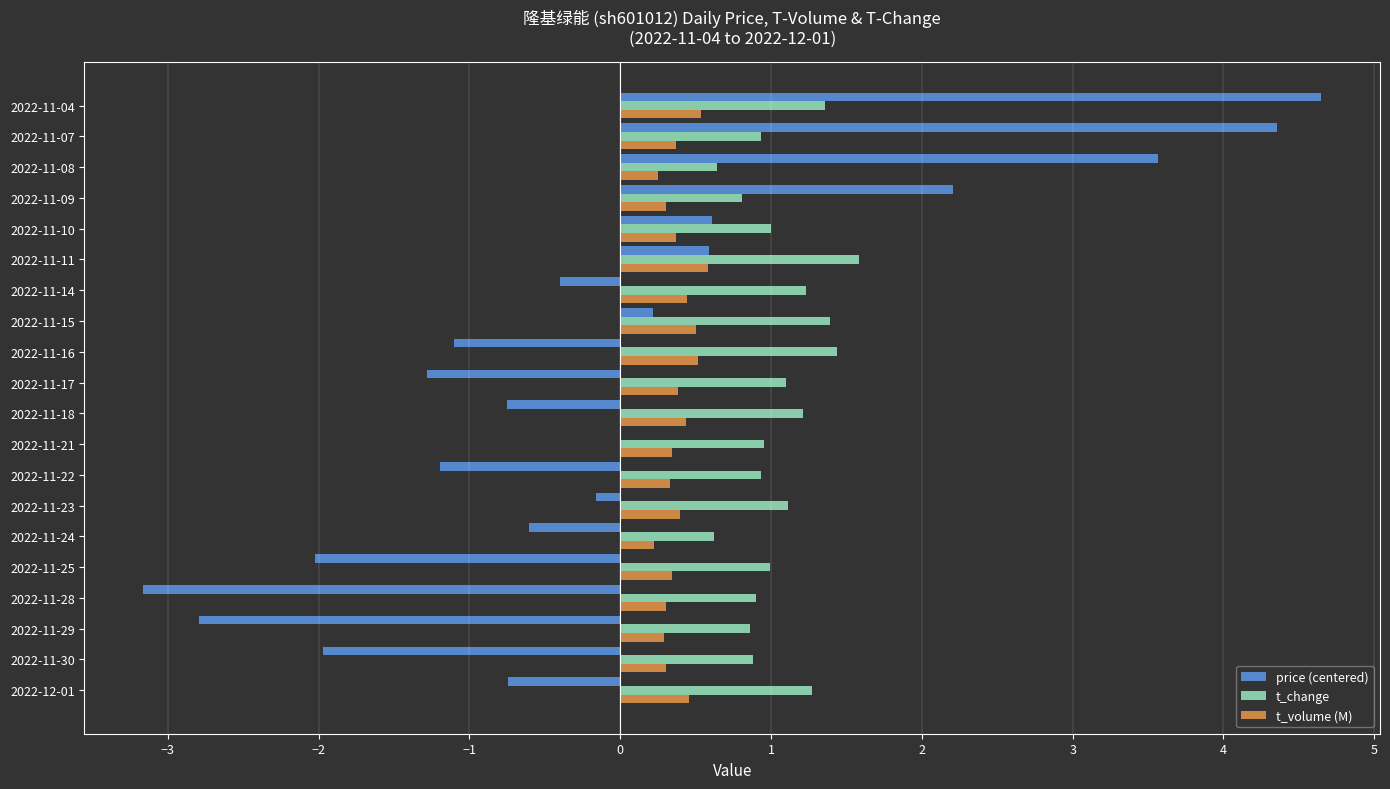

Which series changed the most between 2022-11-11 and 2022-11-04?

price (centered)